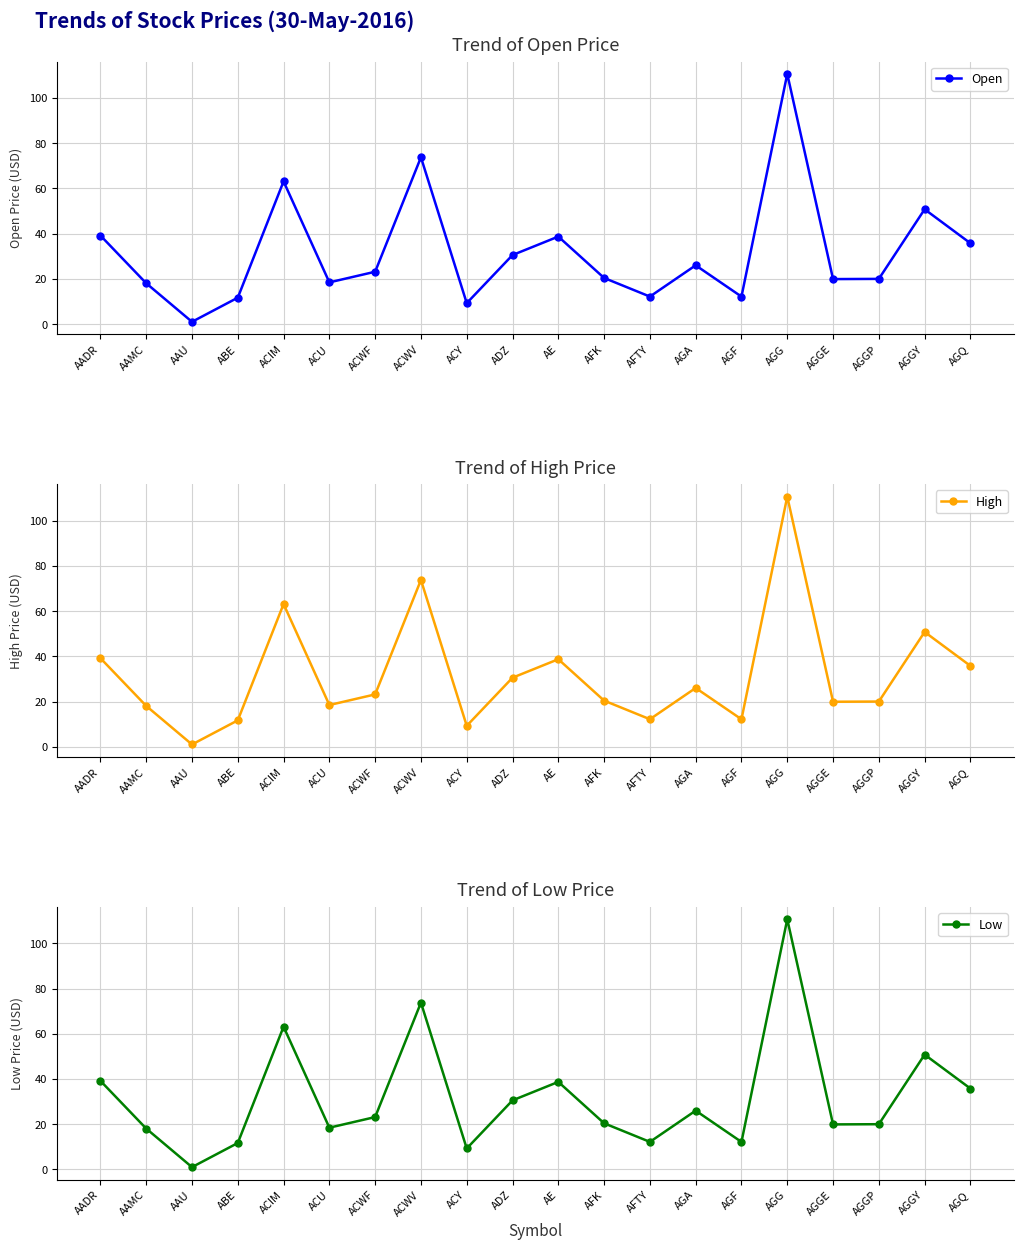

What is the value of the High point at the 10th from the left?

30.6